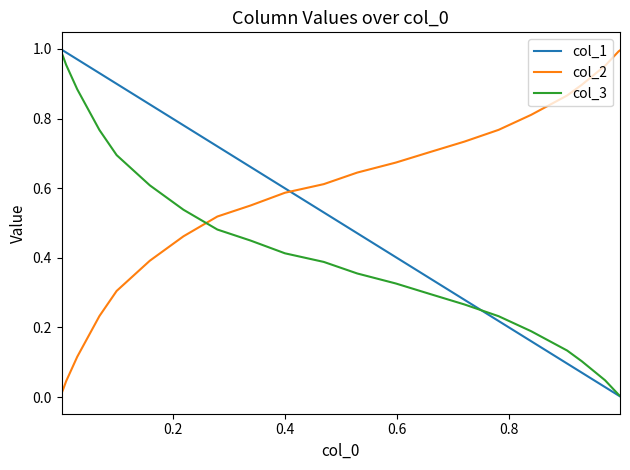

Which series has the largest total across all categories?

col_2